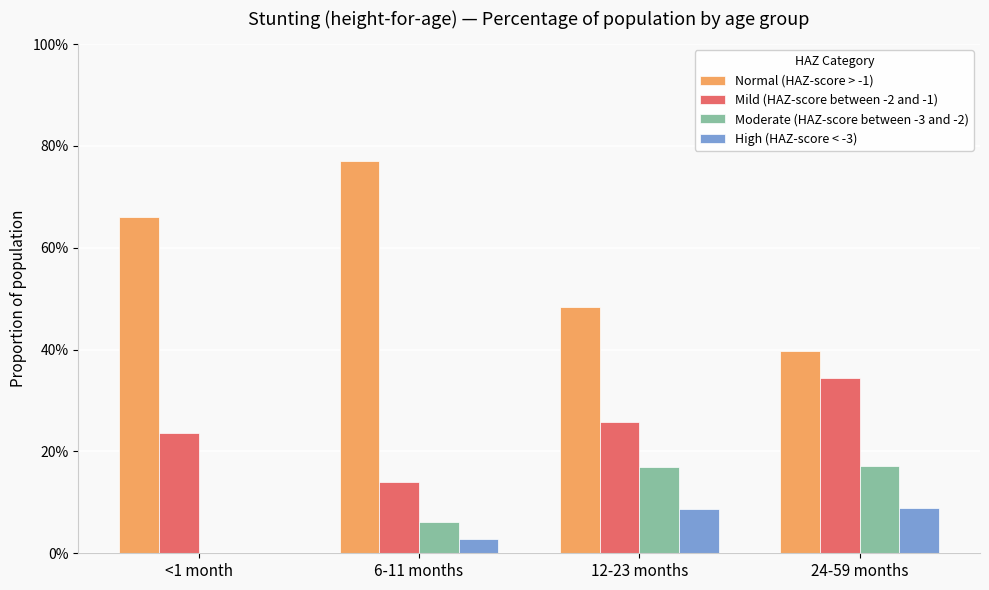

What are all the series names shown in the legend?

Normal (HAZ-score > -1), Mild (HAZ-score between -2 and -1), Moderate (HAZ-score between -3 and -2), High (HAZ-score < -3)